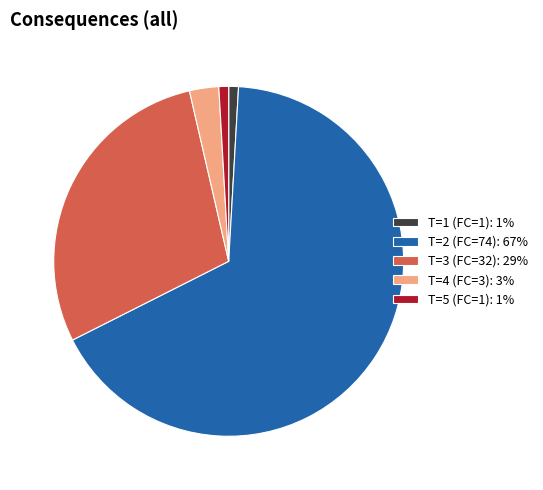

Does T=4 (FC=3): 3% represent more than half of the total?

No